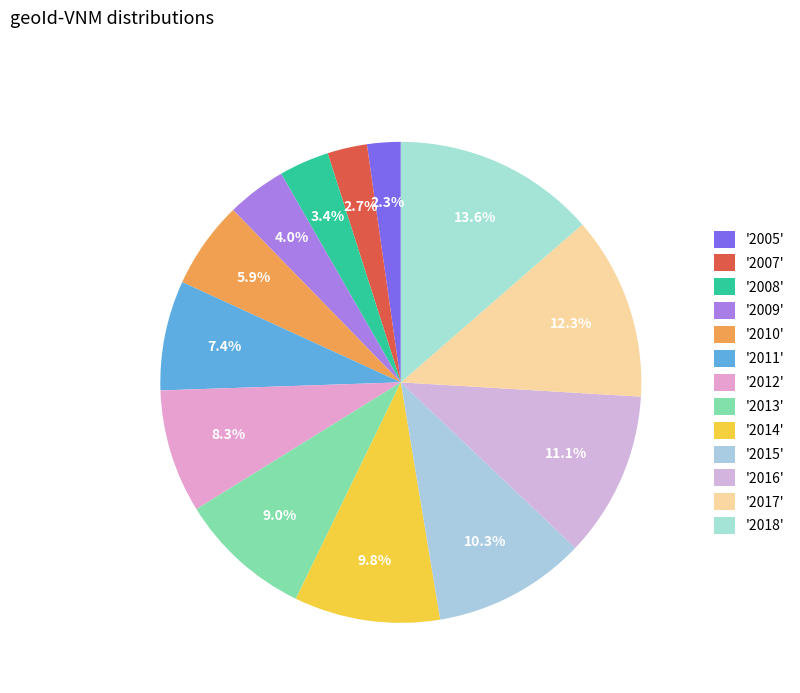

Does any single category account for the majority?

No